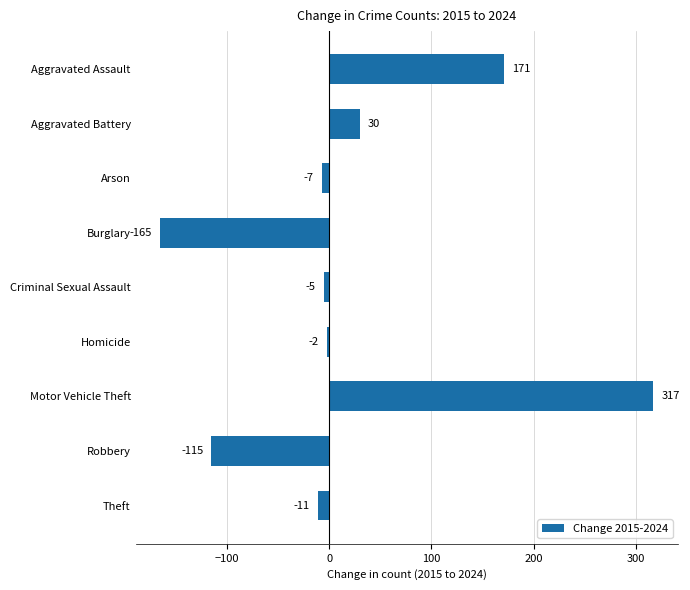

Reading bottom to top, what are all the values shown in this chart?

-11	-115	317	-2	-5	-165	-7	30	171